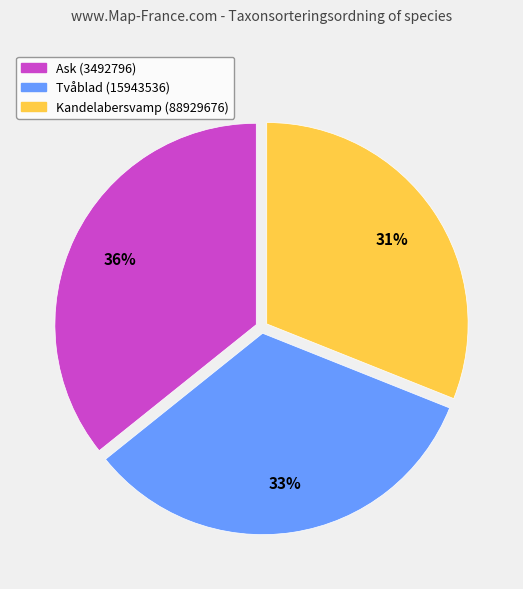

What percentage is the Kandelabersvamp (88929676) slice, to the nearest percent?

31%